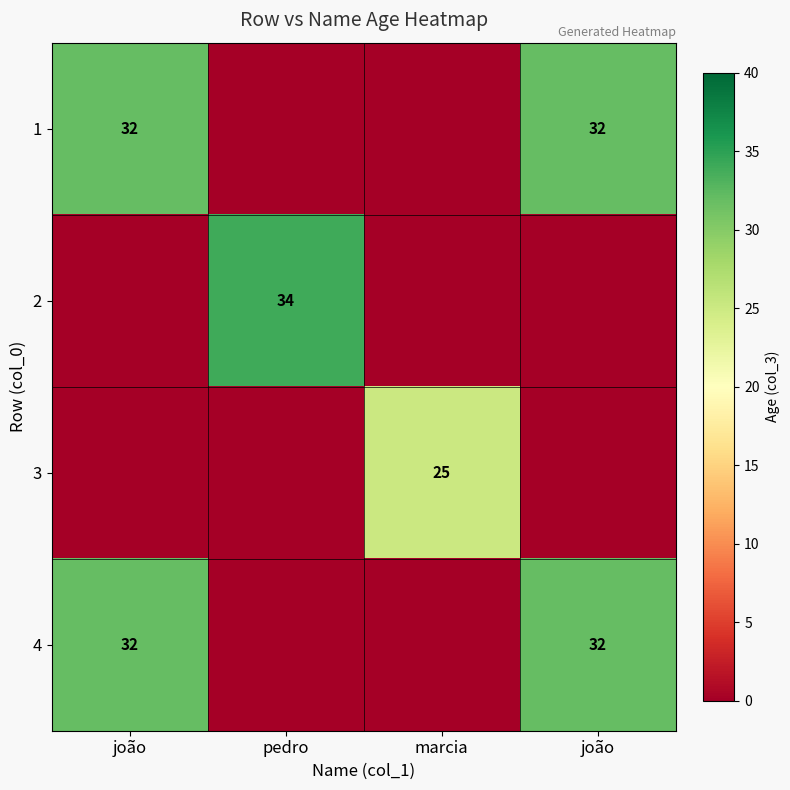

What is the average value of the 4 series?

16